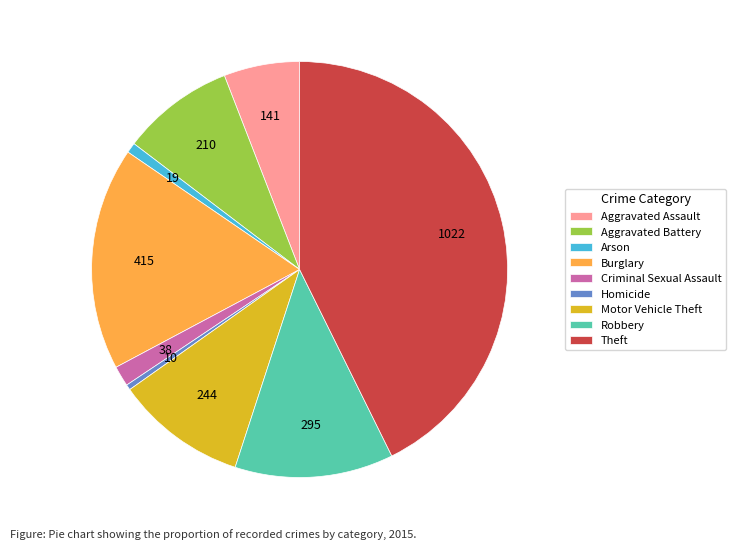

Is there a majority slice in this chart?

No